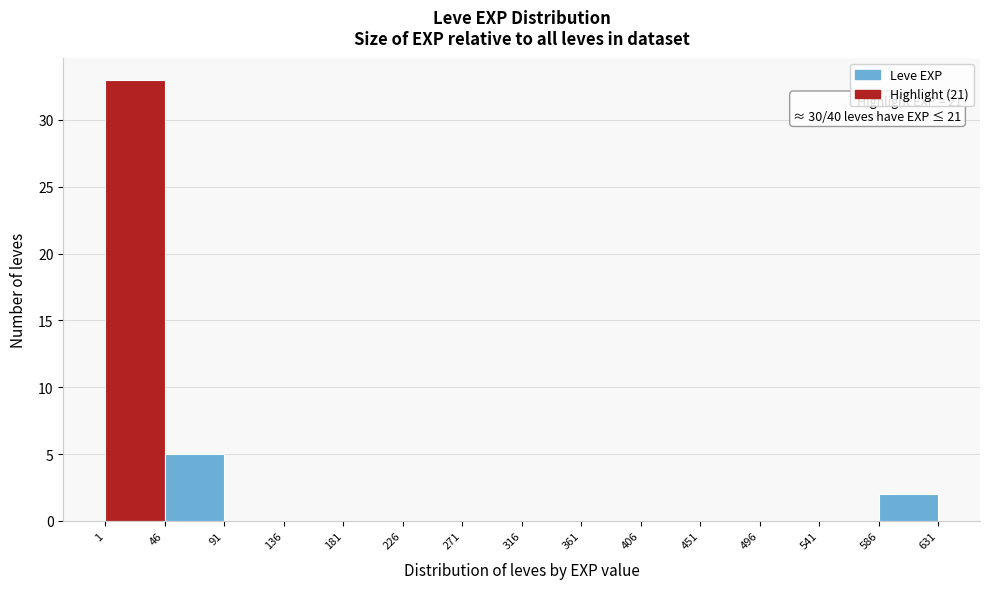

Which range on the x-axis has the tallest bar?

1 to 46